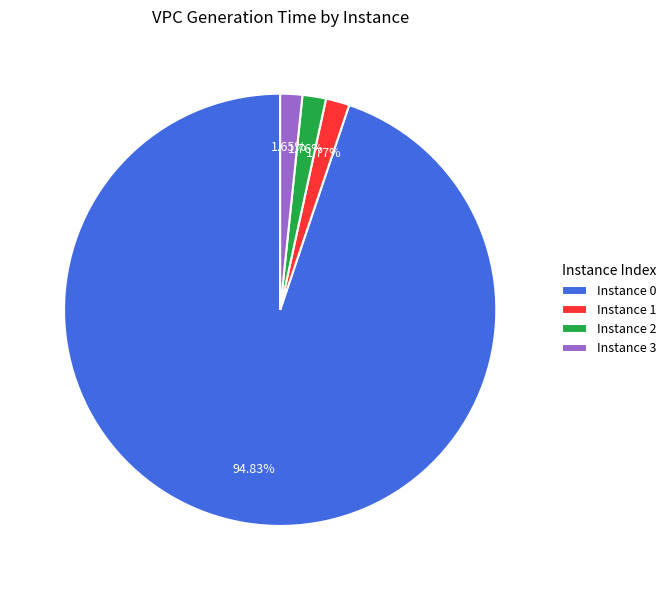

What is the majority slice?

Instance 0